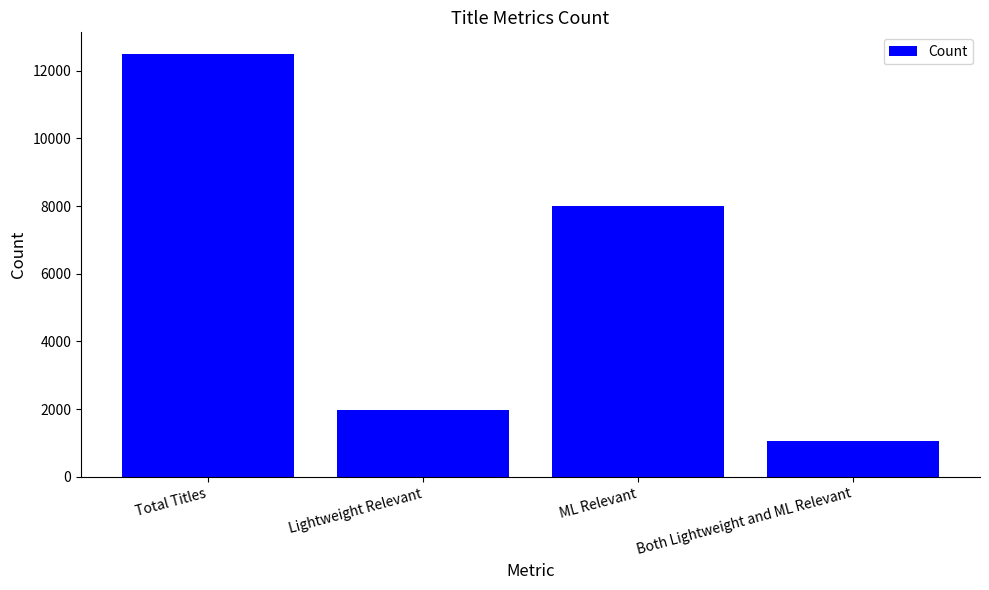

Which label corresponds to the smallest value in the chart?

Both Lightweight and ML Relevant